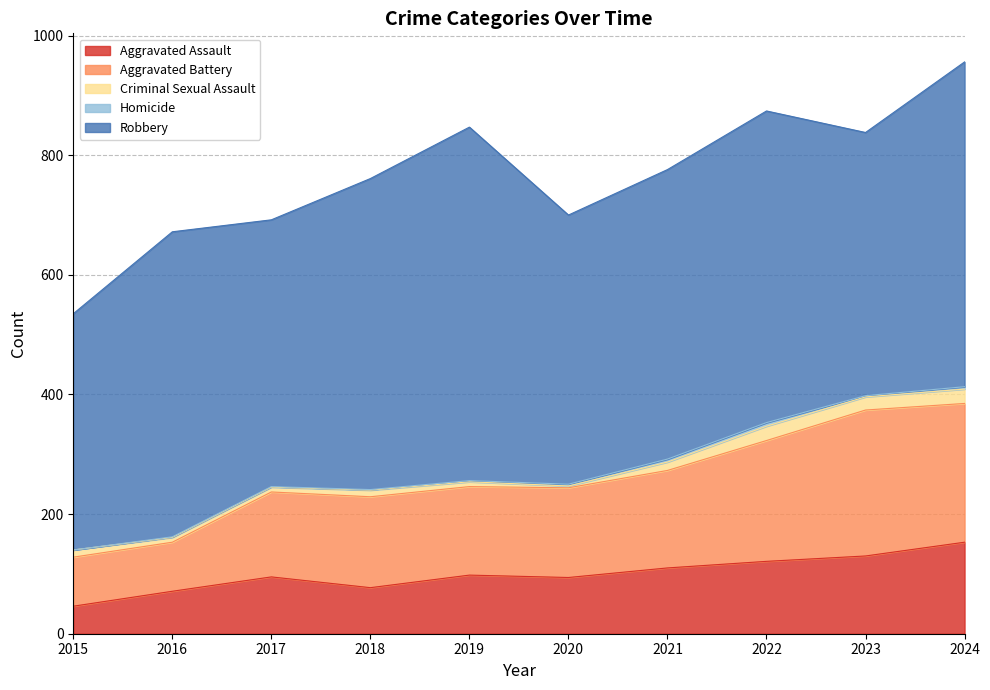

What value does the Aggravated Battery series have at 2020?

150